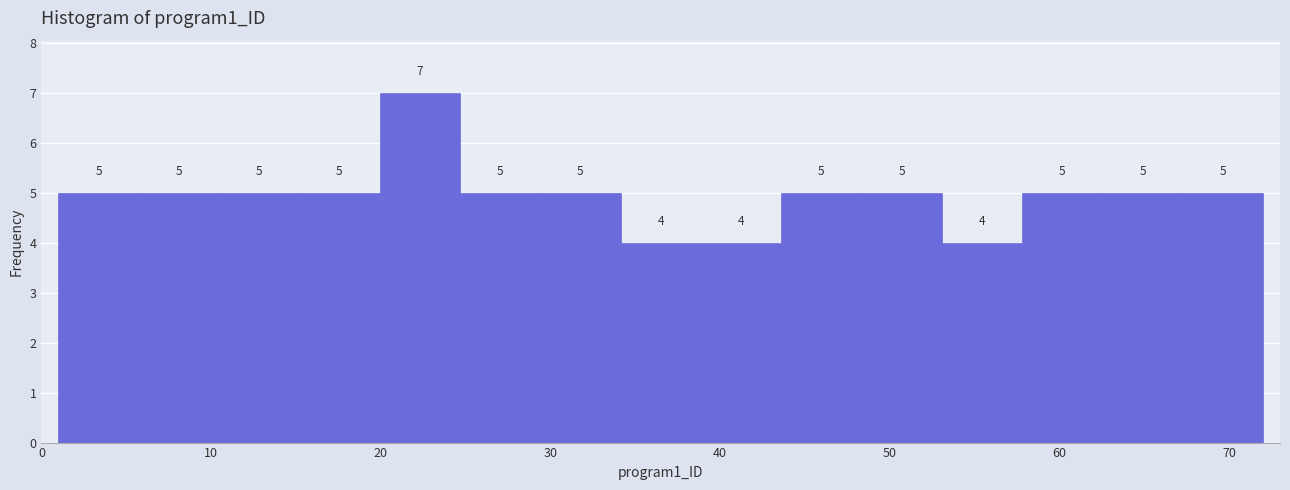

Reading left to right, list every bar in this chart as the range it spans on the x-axis followed by its height. The bar edges are not printed on the chart, so give them approximately, as read against the axis.

1 to 6: 5
6 to 10: 5
10 to 15: 5
15 to 20: 5
20 to 25: 7
25 to 29: 5
29 to 34: 5
34 to 39: 4
39 to 44: 4
44 to 48: 5
48 to 53: 5
53 to 58: 4
58 to 63: 5
63 to 67: 5
67 to 72: 5